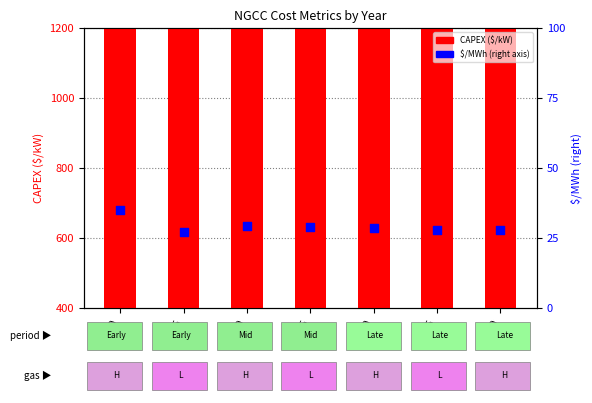

At how many categories does at least one series exceed 2401?

1